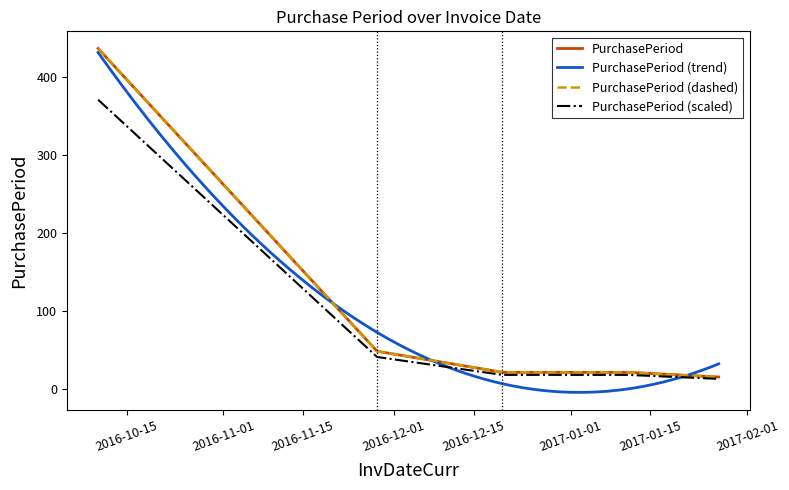

Reading left to right, list all the values displayed in this chart.

437	49	22	22	16